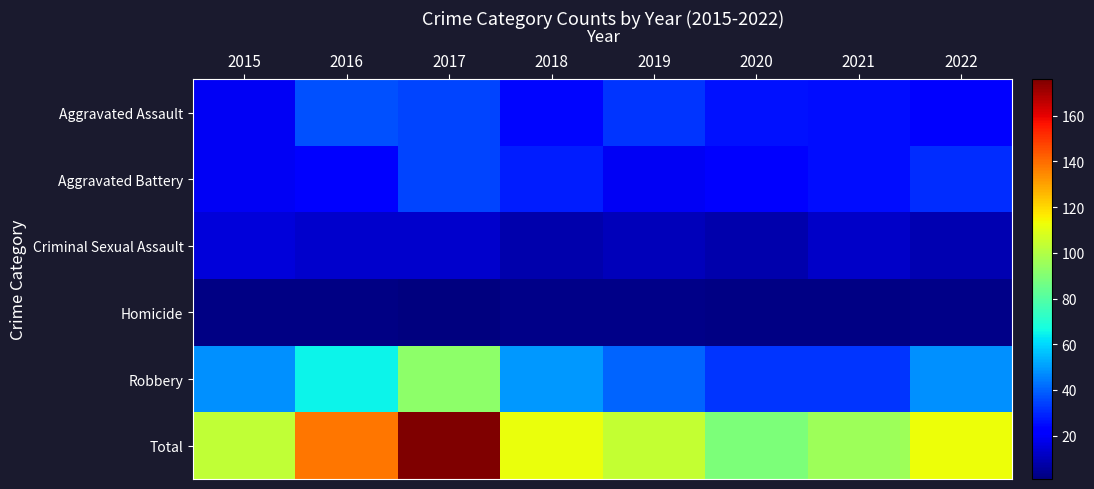

What is the smallest value displayed?

1